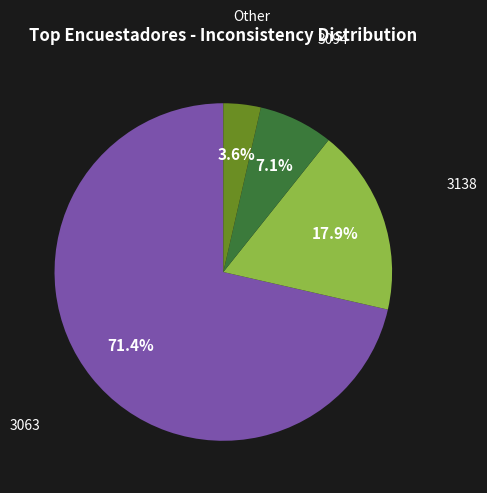

Does any single category account for the majority?

Yes